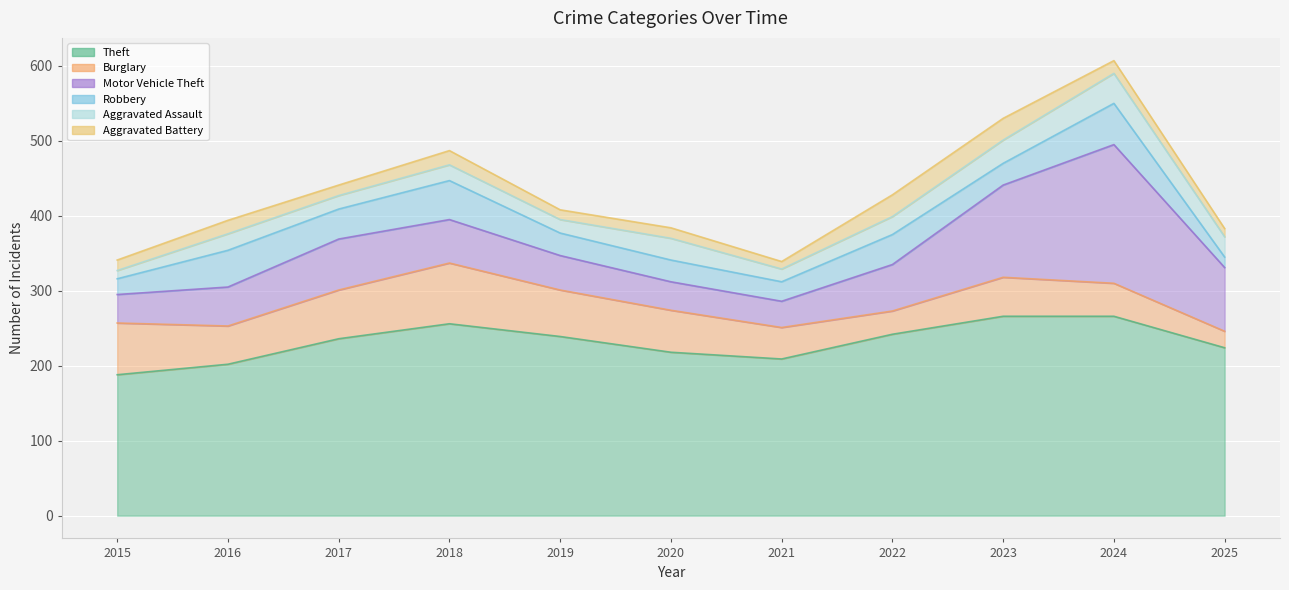

True or false: Aggravated Assault and Theft cross at least once.

False